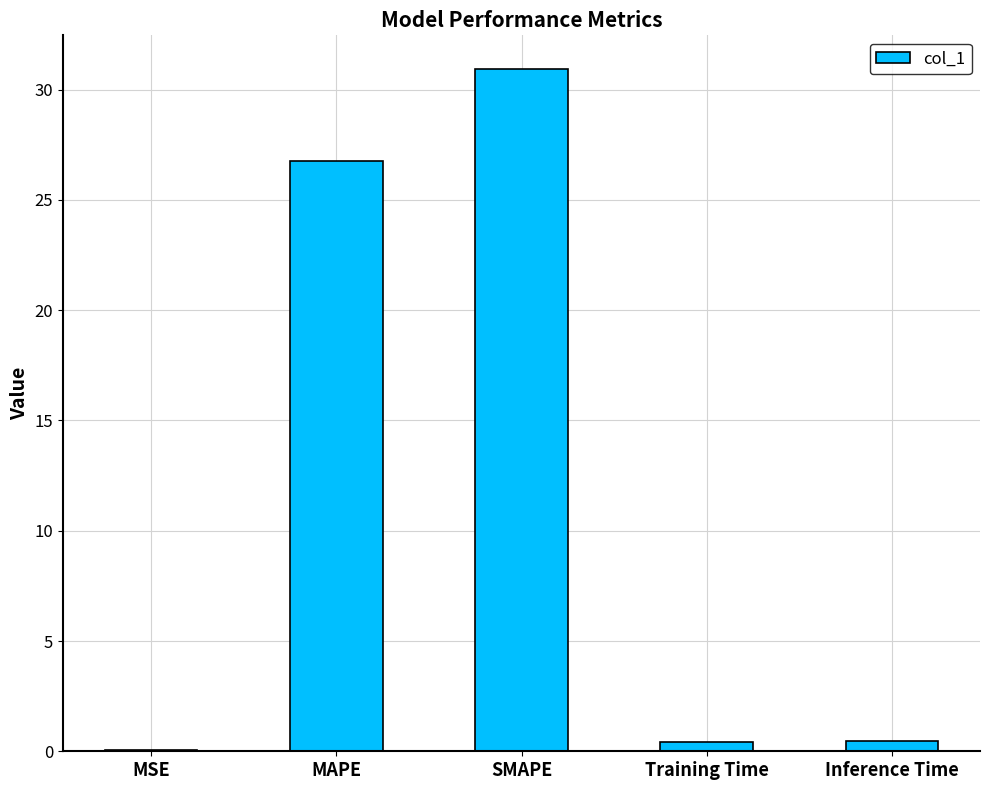

What is the maximum value shown in the chart?

30.9